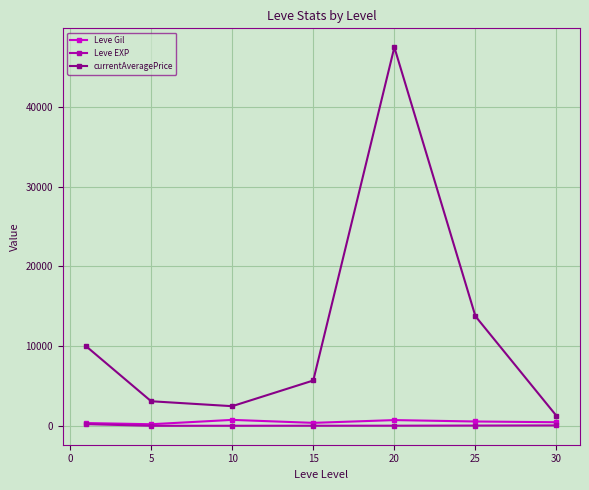

True or false: currentAveragePrice and Leve Gil intersect in this chart.

False